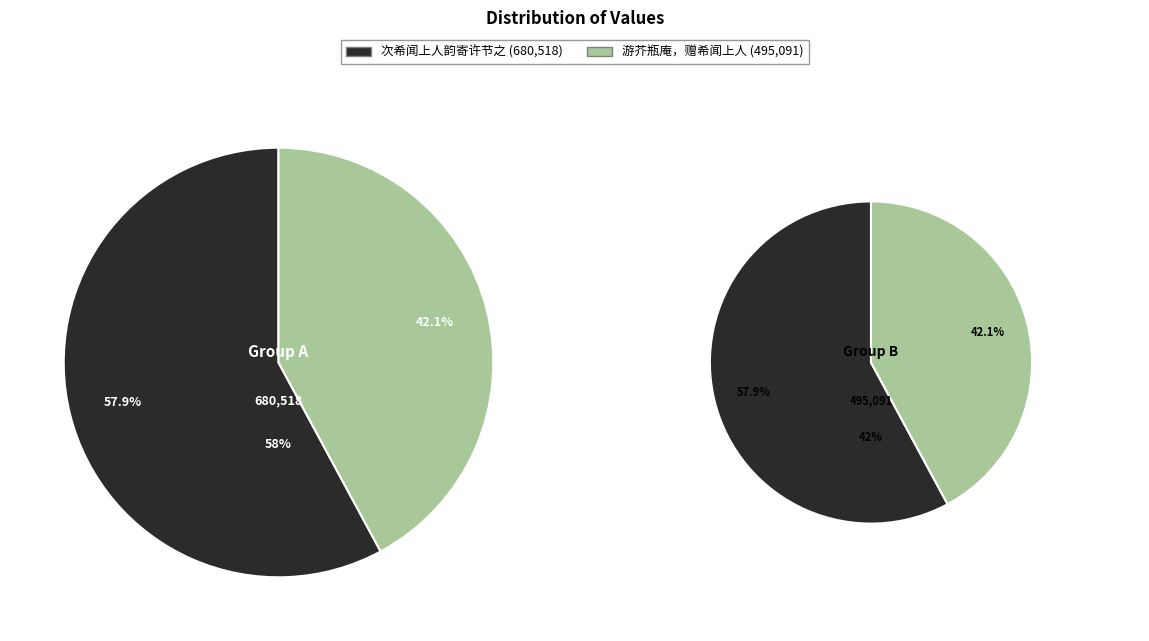

Is there a majority slice in this chart?

Yes